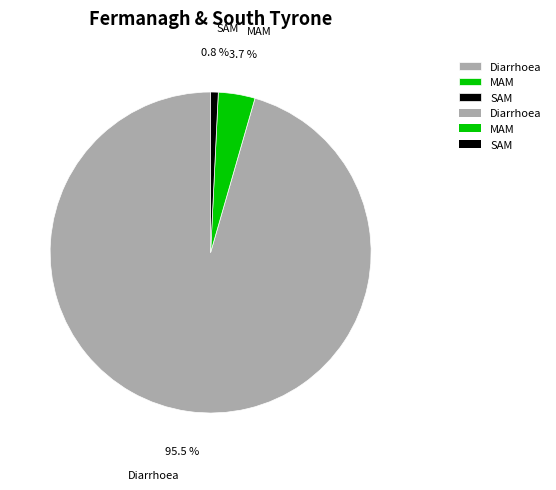

How many slices are in this pie chart?

3